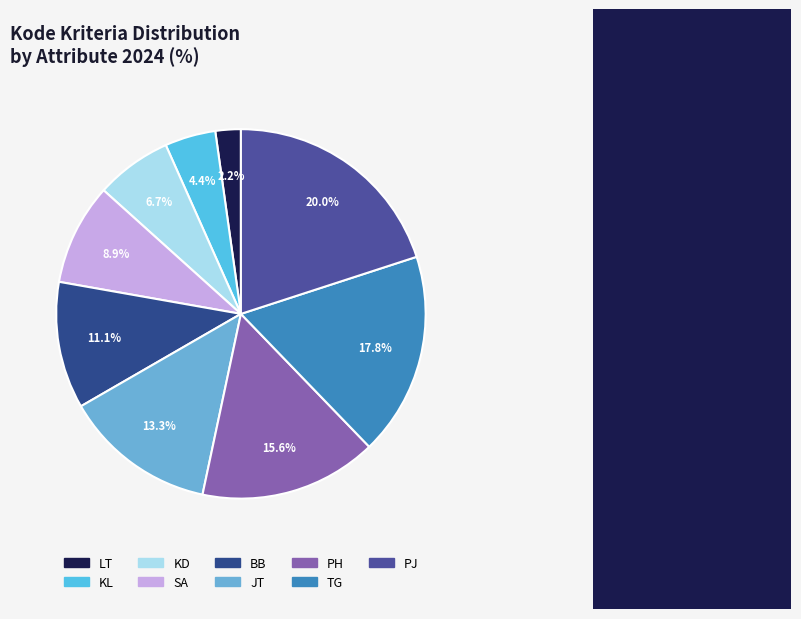

Which category has the biggest portion of the pie?

PJ